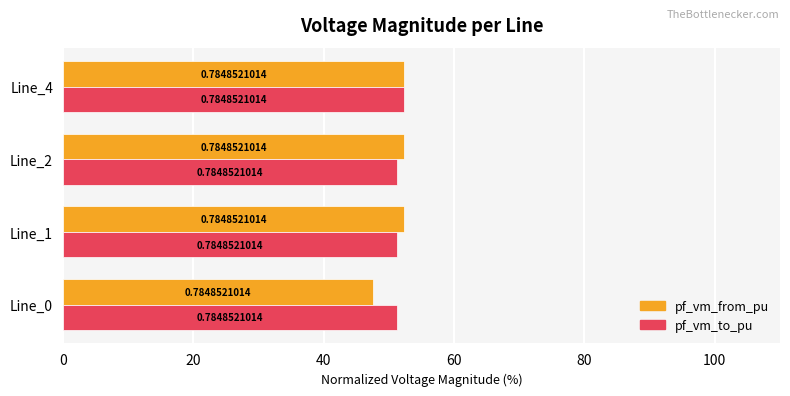

Rank the series by their maximum value, from lowest to highest.

pf_vm_from_pu, pf_vm_to_pu